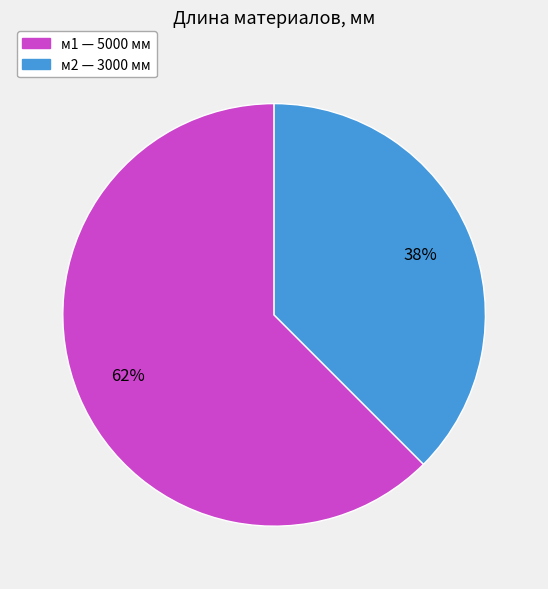

Combined, do м2 and м1 account for over 50%?

Yes